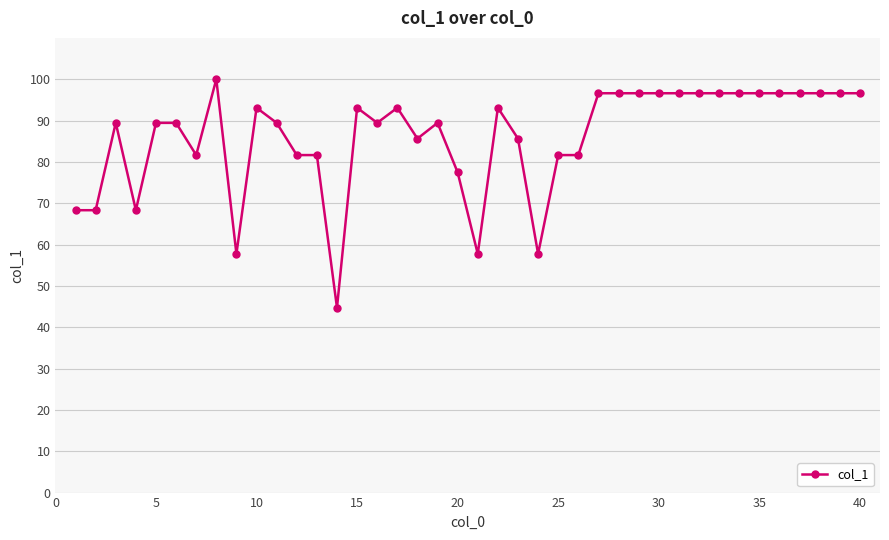

What is the minimum value shown in the chart?

44.7